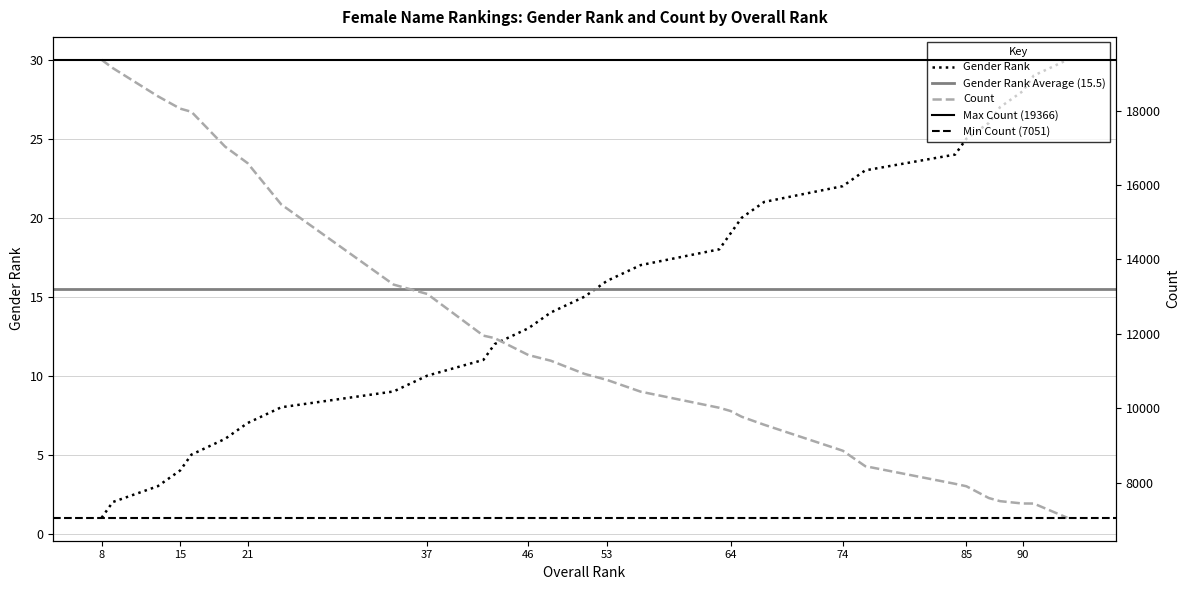

At which category does the chart reach its peak across all series?

8